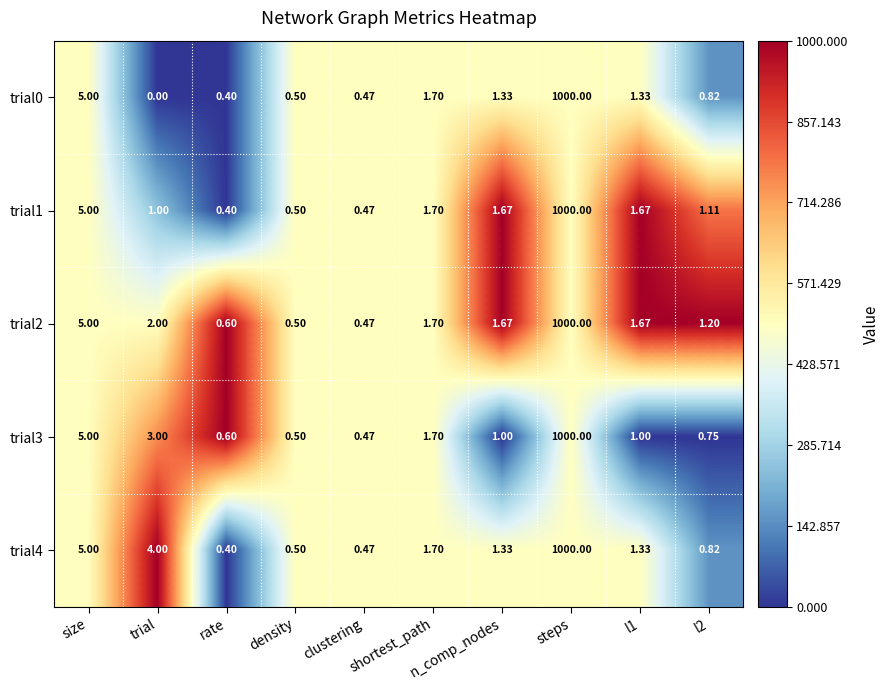

Is the value of trial0 at clustering greater than the value of trial2 at shortest_path?

No